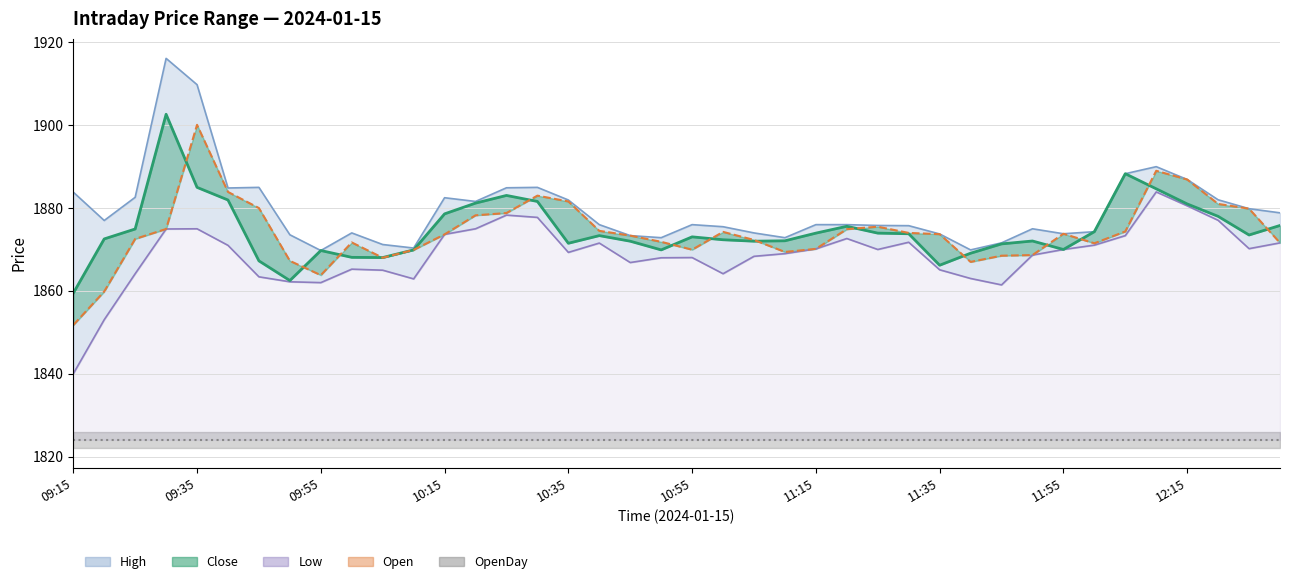

Is it true that the value at 09:15 is 1851.8?

True